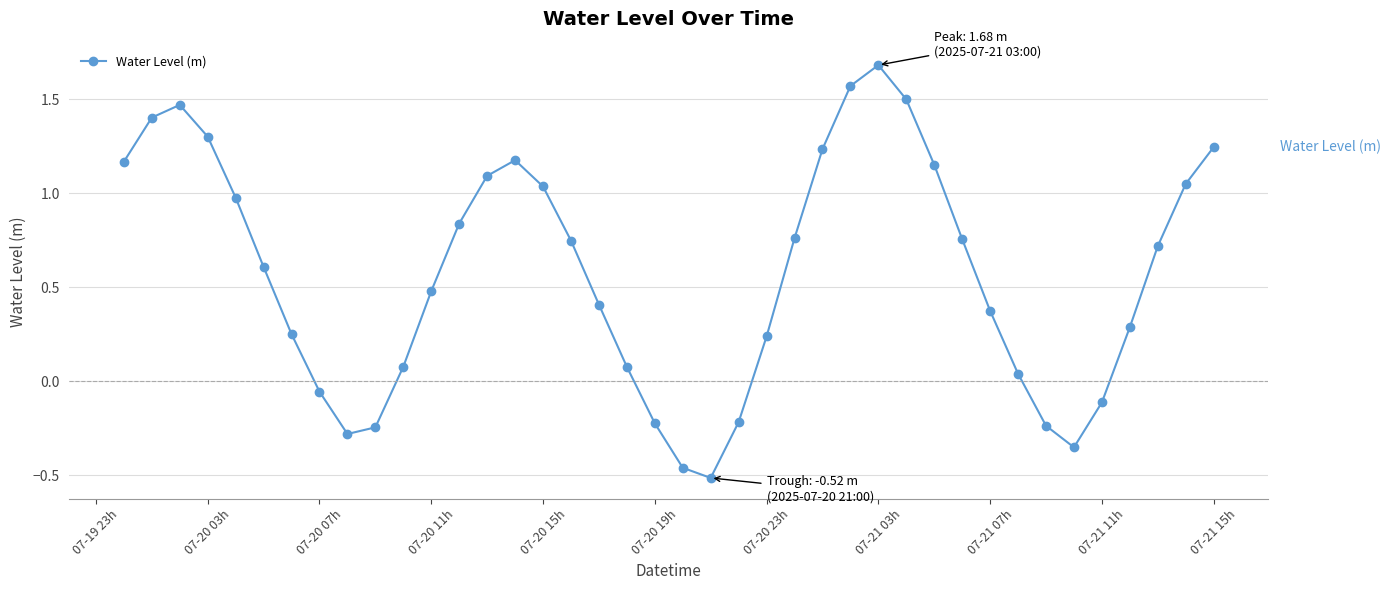

How many lines are shown in the chart?

1